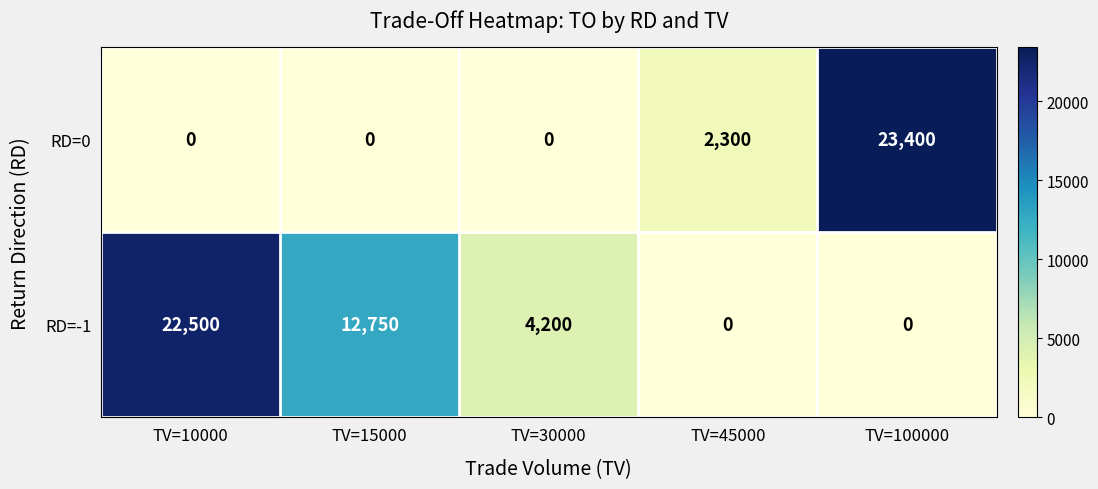

What is the highest value of the RD=-1 series?

22500